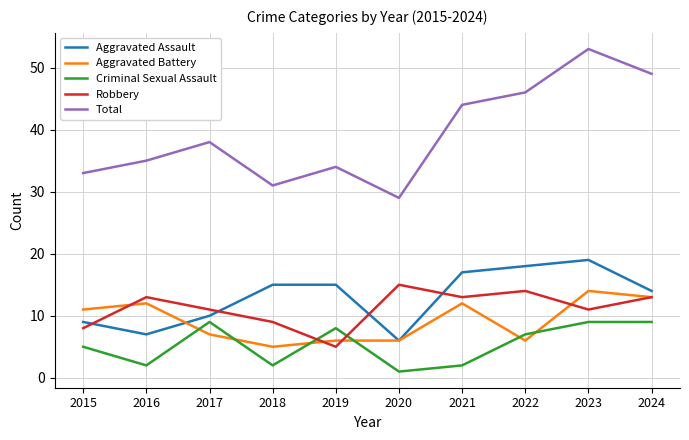

What is the spread (max minus min) of values at 2022?

40